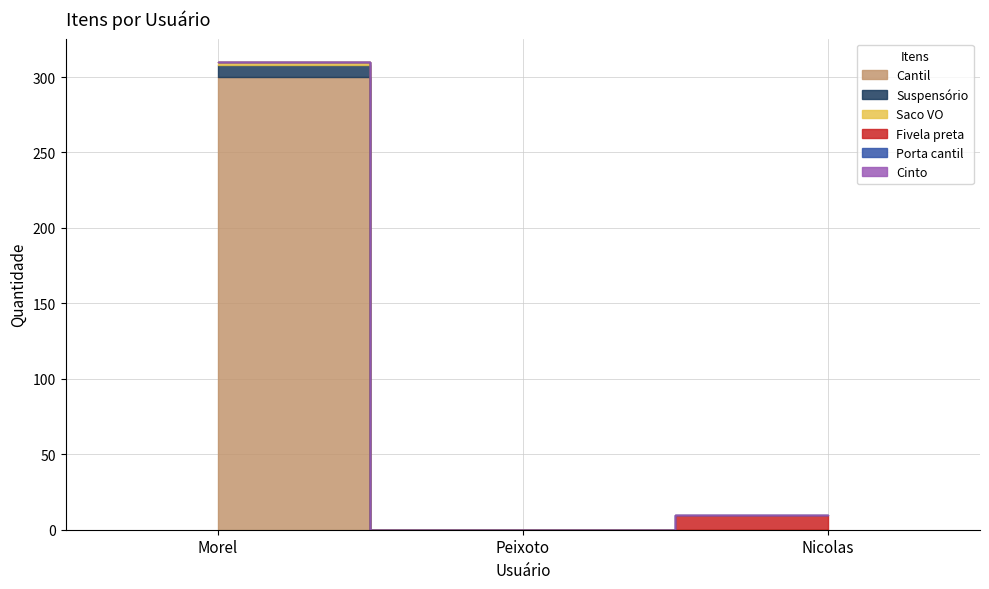

List the labels in order of Saco VO value, smallest first.

Peixoto, Nicolas, Morel